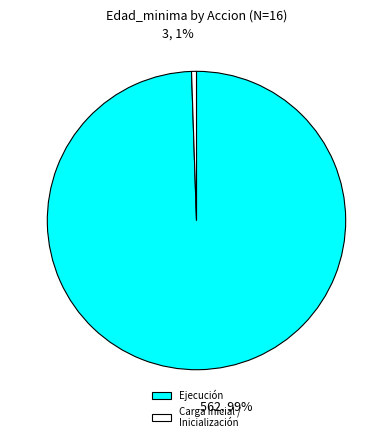

What percentage is the Carga Inicial / Inicialización slice, to the nearest percent?

1%